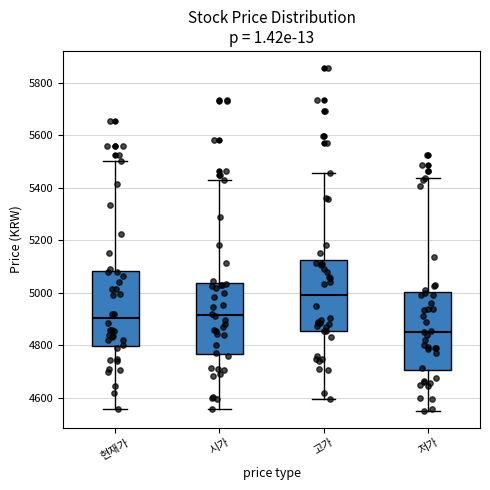

Reading left to right, read every box against the y-axis: the position of its median line, the range the box covers, and the ends of its whiskers. The values are not printed on the chart, so give them approximately, as read against the axis.

현재가: median 4900, box 4800 to 5080, whiskers 4560 to 5500
시가: median 4920, box 4760 to 5040, whiskers 4560 to 5440
고가: median 5000, box 4860 to 5120, whiskers 4600 to 5460
저가: median 4860, box 4700 to 5000, whiskers 4560 to 5440